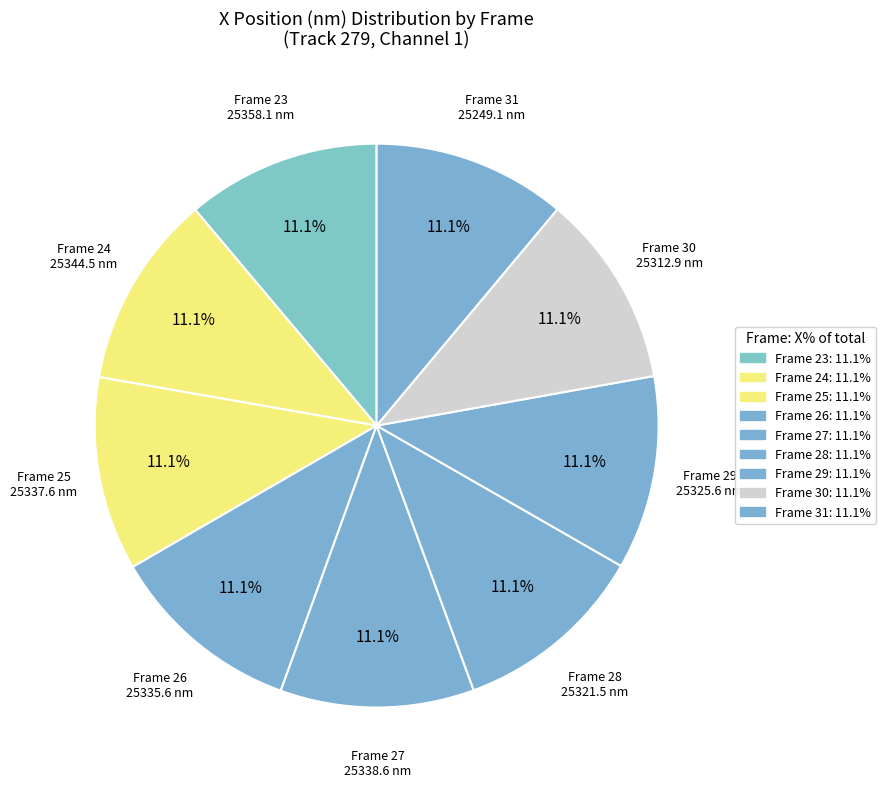

Approximately how many times larger is the value at Frame 30 compared to Frame 29?

1.0